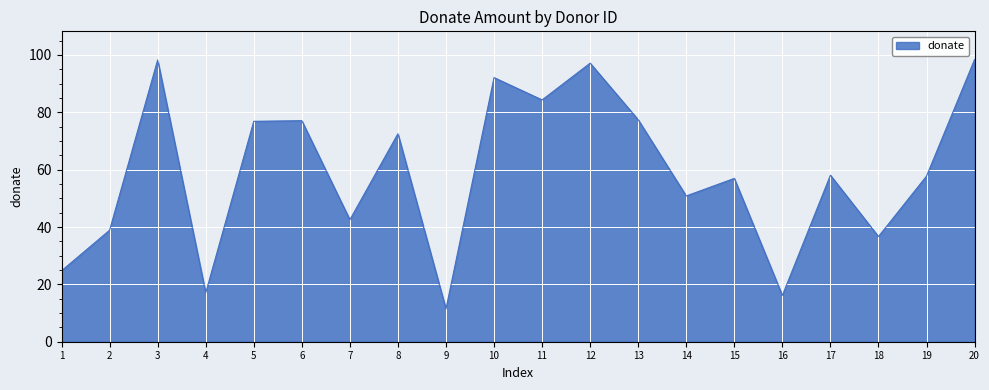

What is the greatest value displayed?

98.4